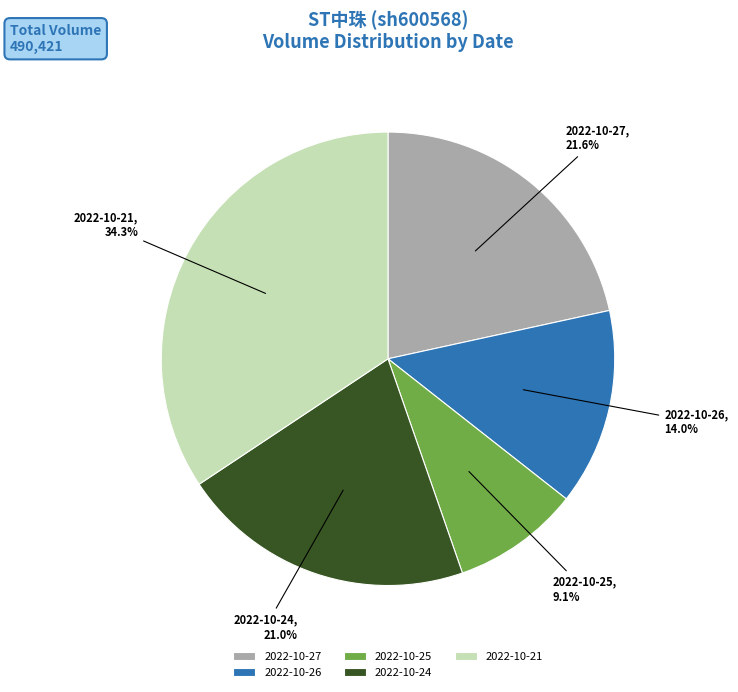

To the nearest percent, what percentage of the pie is 2022-10-27?

22%